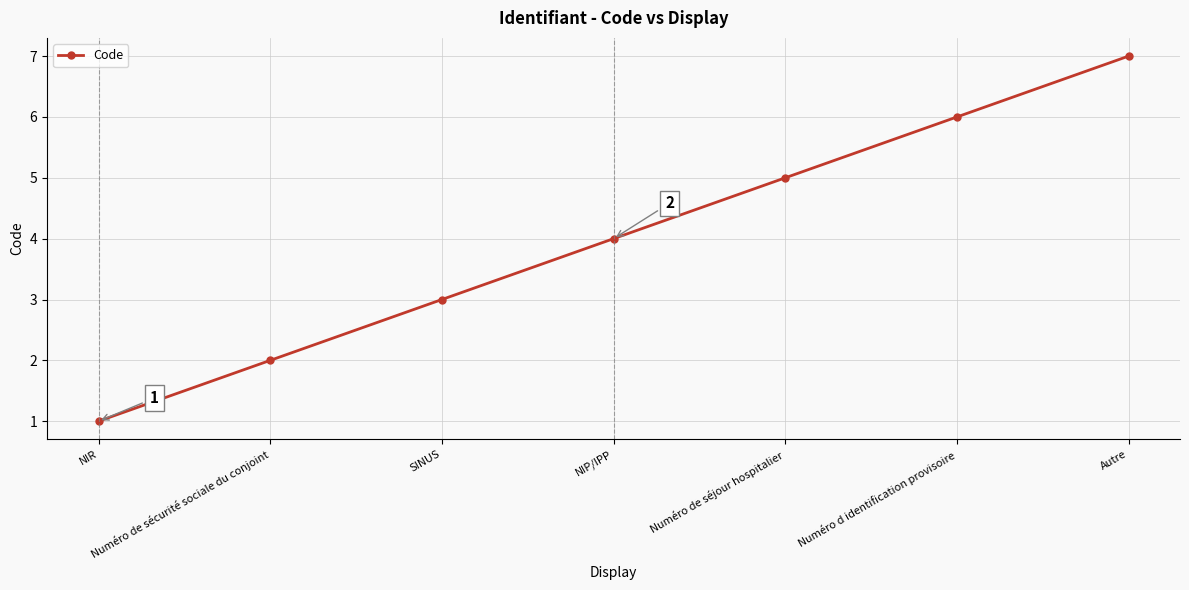

List the labels in order of value, largest first.

Autre, Numéro d identification provisoire, Numéro de séjour hospitalier, NIP/IPP, SINUS, Numéro de sécurité sociale du conjoint, NIR